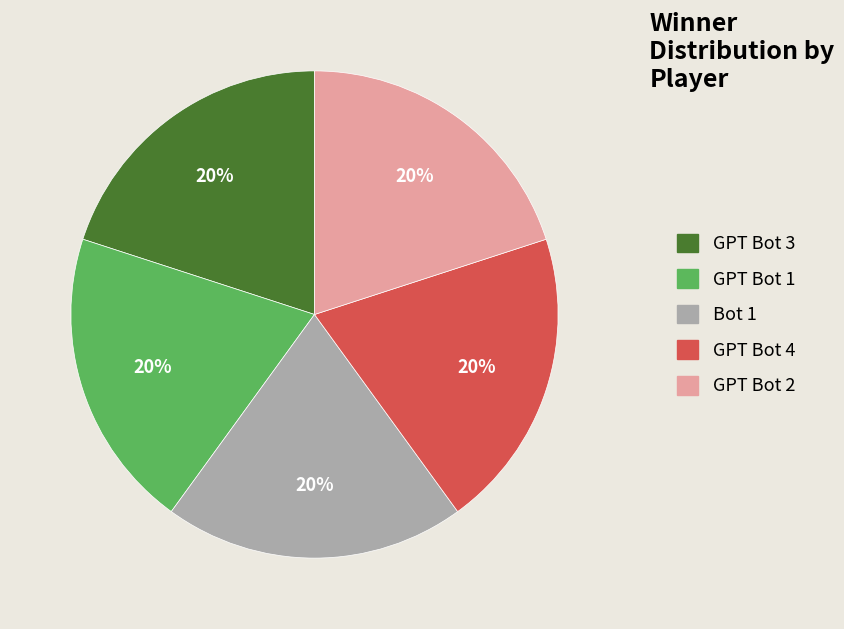

To the nearest percent, what percentage of the pie is GPT Bot 2?

20%